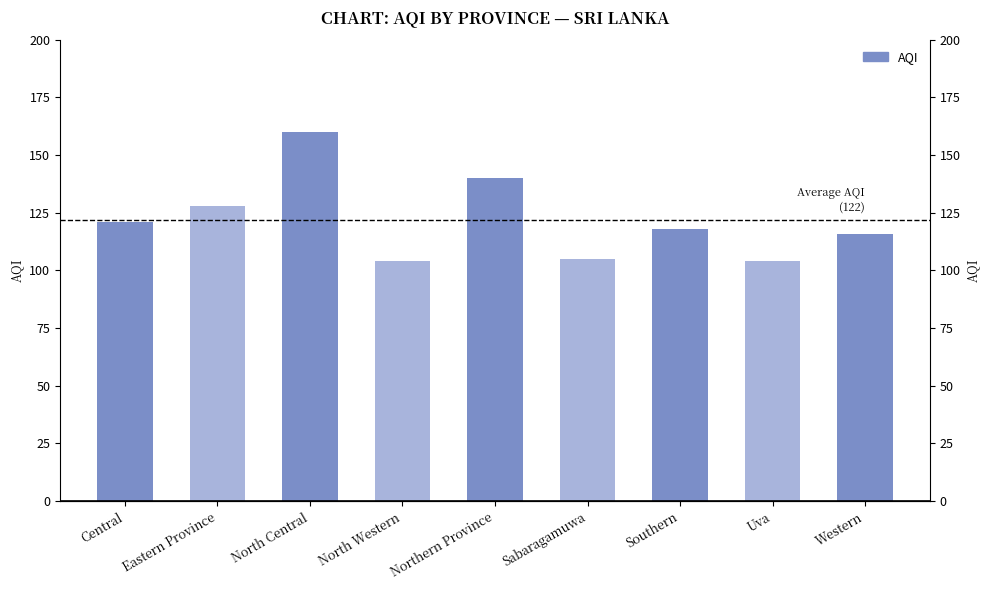

At which label does the data first exceed 118?

Central